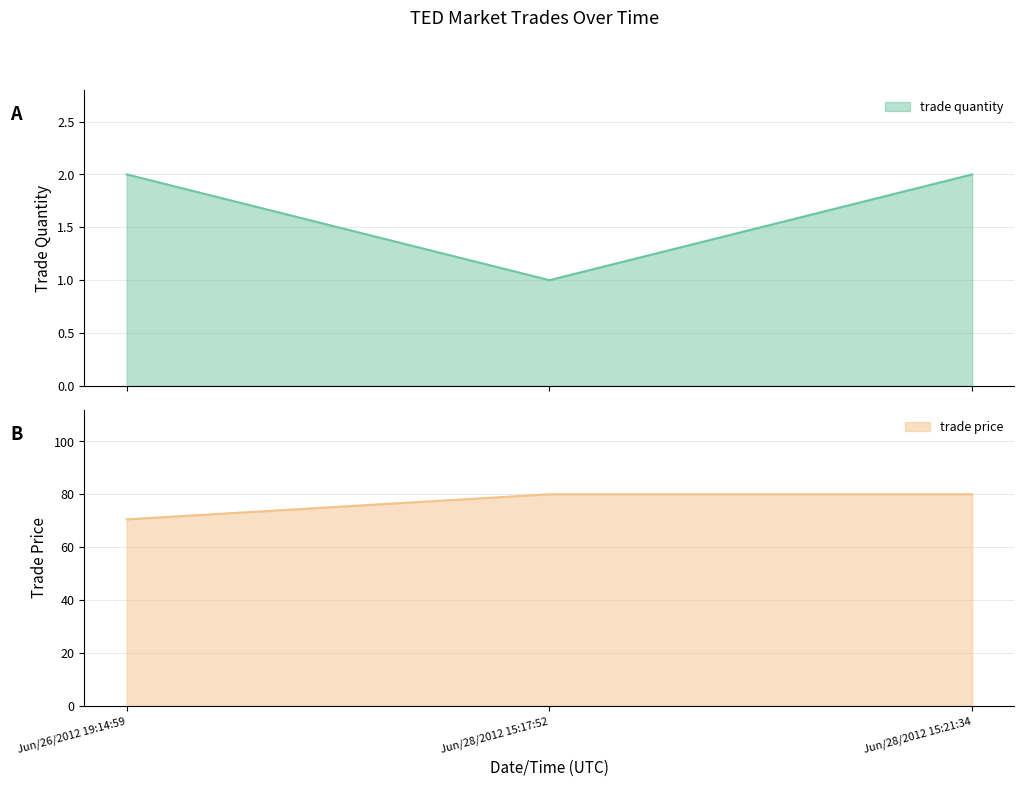

What position from the left is Jun/28/2012 15:21:34?

3